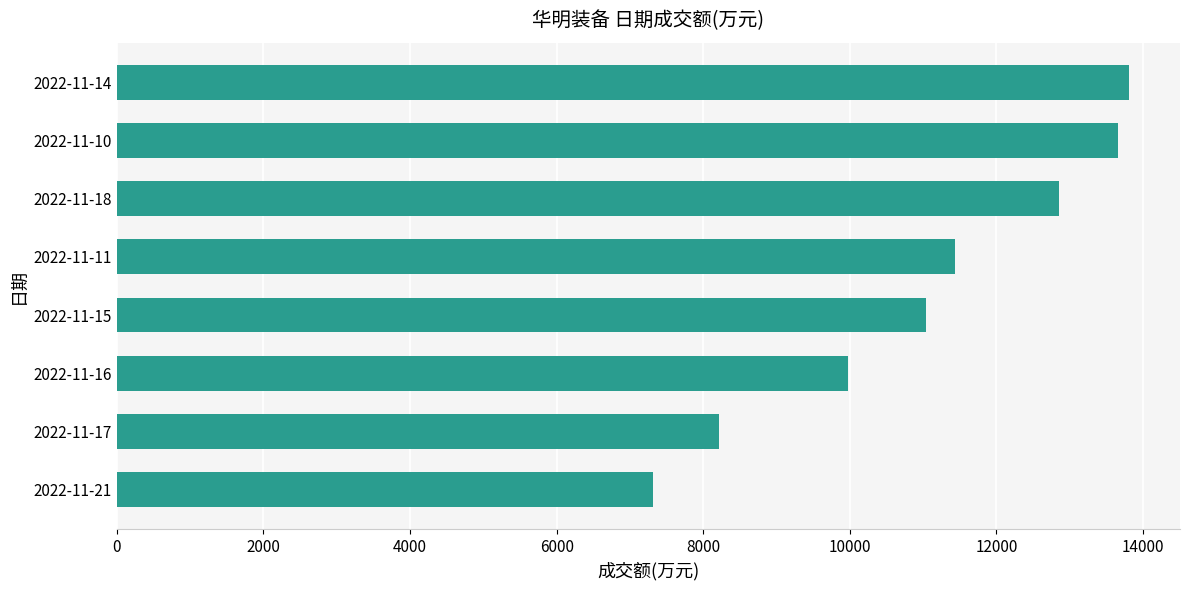

What is the ratio of the value at 2022-11-14 to the value at 2022-11-11?

1.2